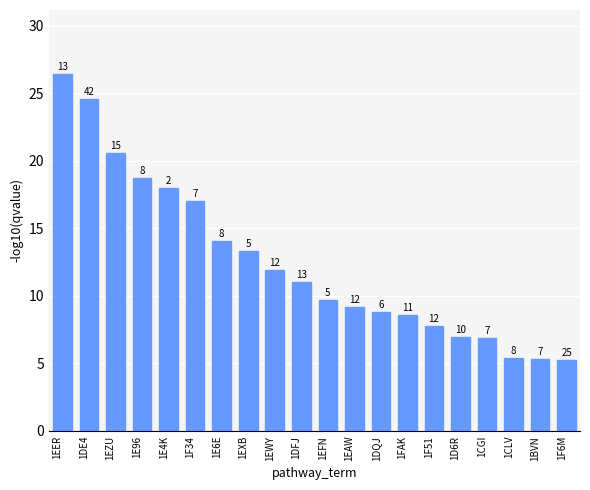

What is the sum of the values at 1F6M and 1E96?

24.0